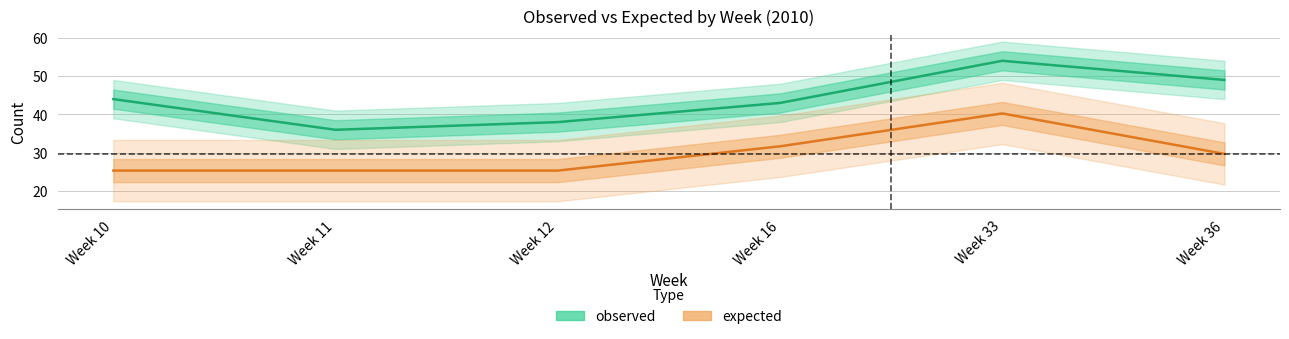

Which label corresponds to the largest value in the chart?

Week 33